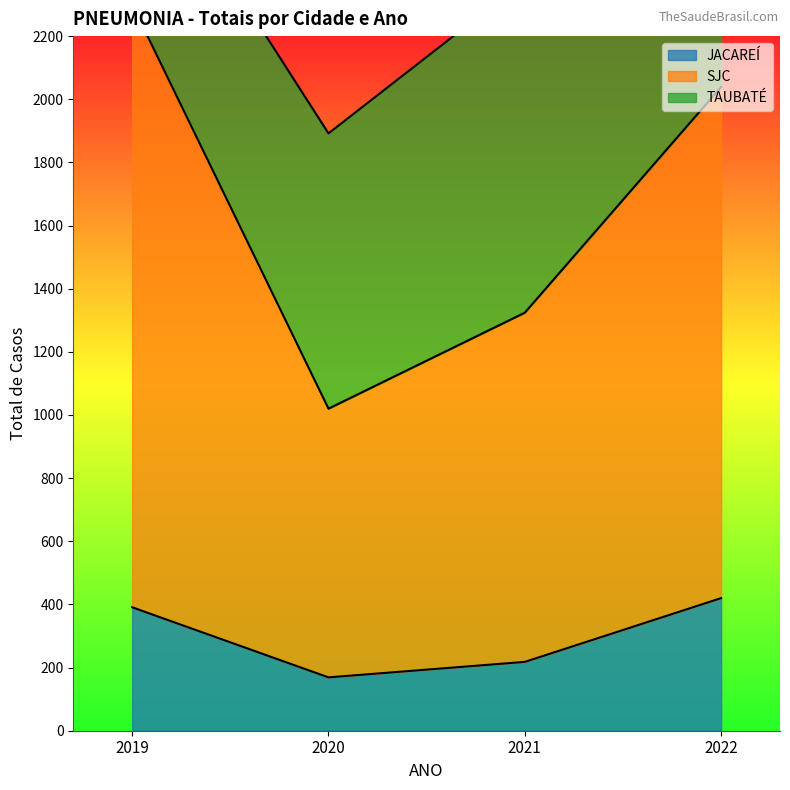

Does the chart display data point markers on the line(s)?

No